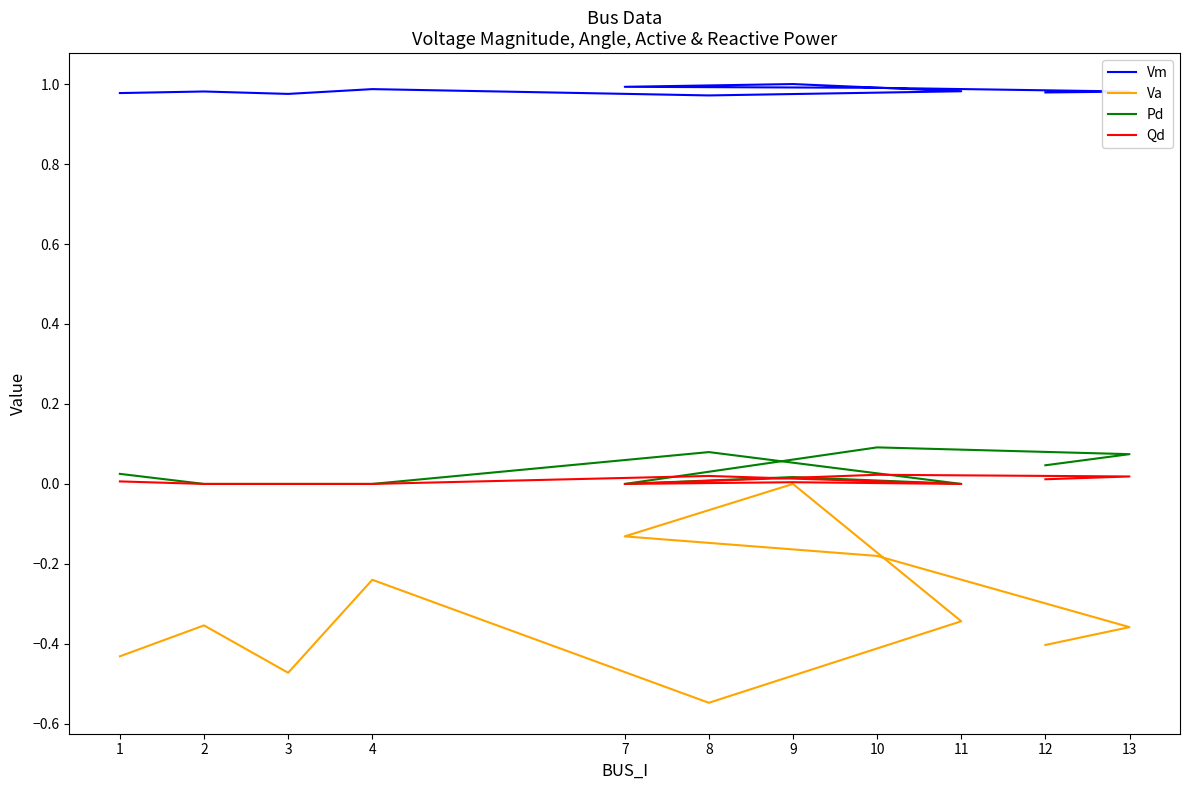

True or false: Vm and Pd cross at least once.

False